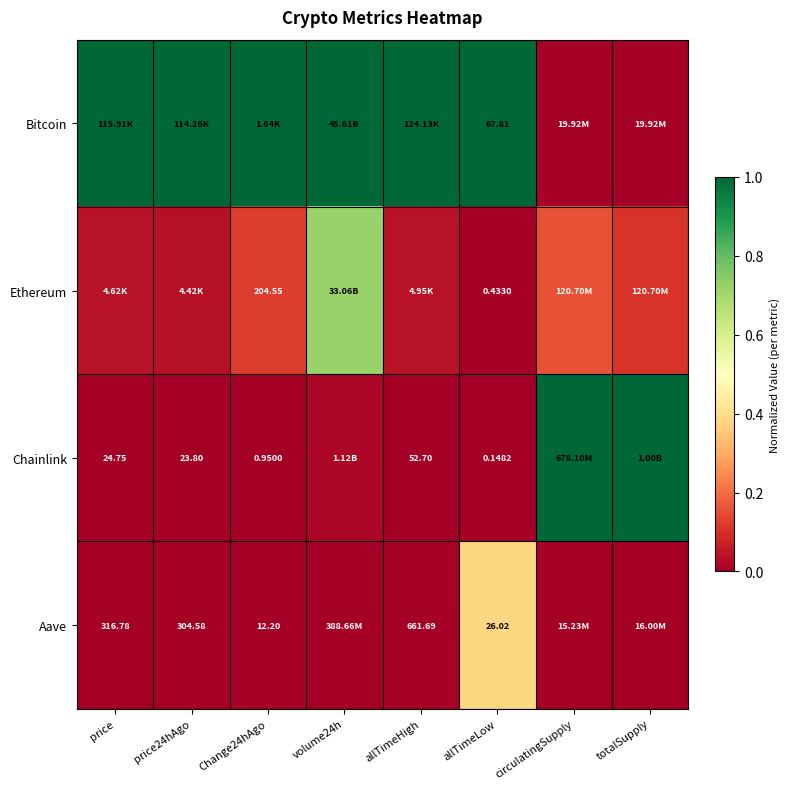

Which series changed the most between allTimeLow and circulatingSupply?

Chainlink